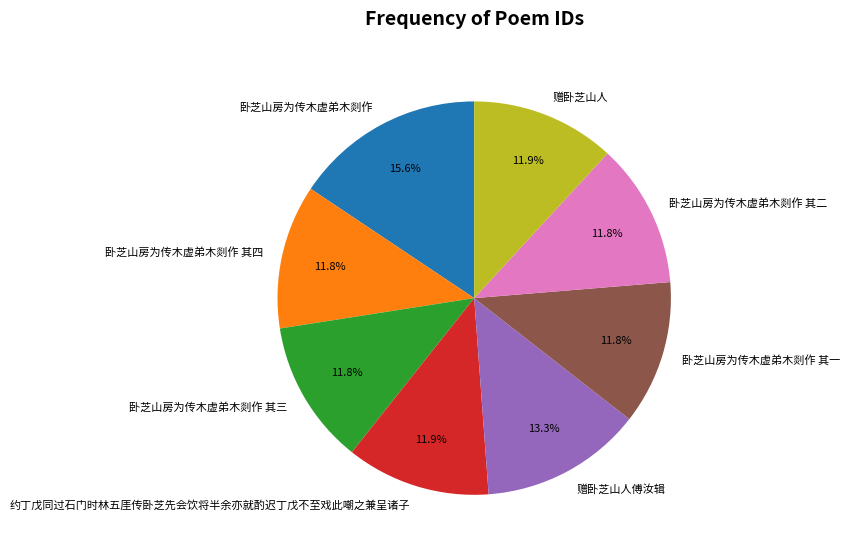

To the nearest percent, what is the average slice percentage?

12%